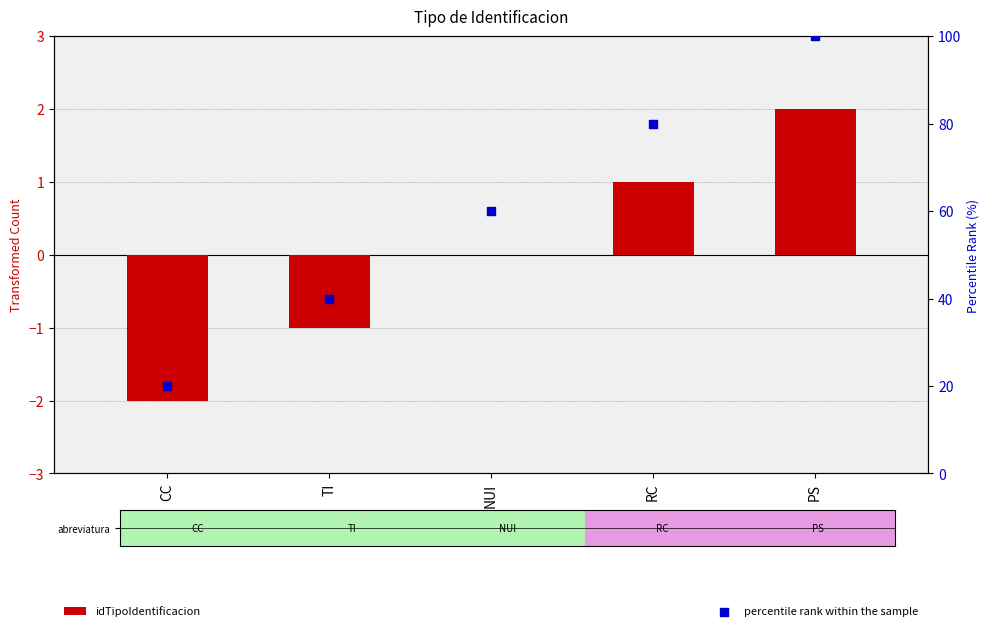

Which series has the largest Y range (max minus min)?

percentile rank within the sample